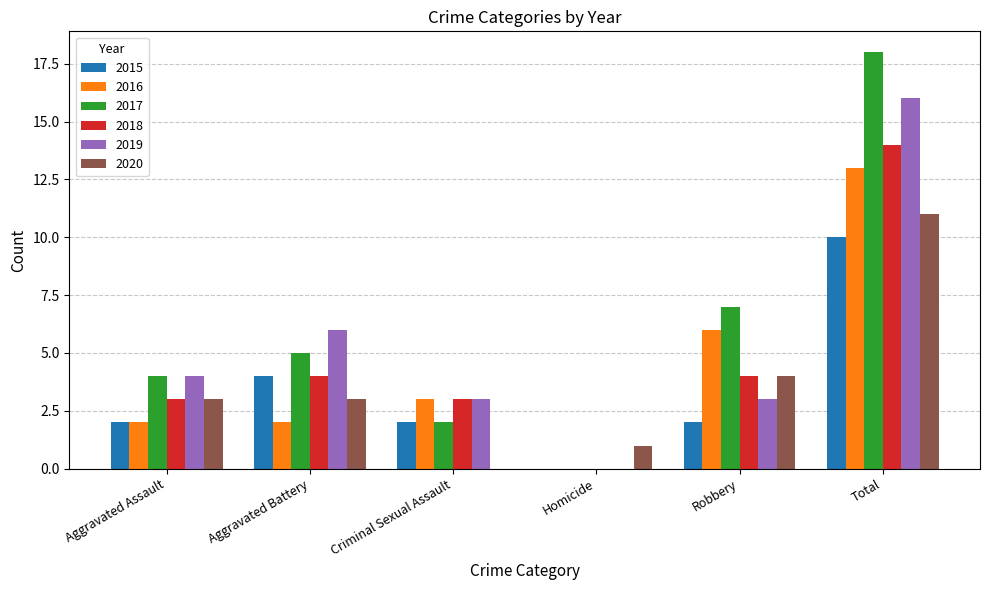

What is the sum of the 2020 values at Homicide and Robbery?

5